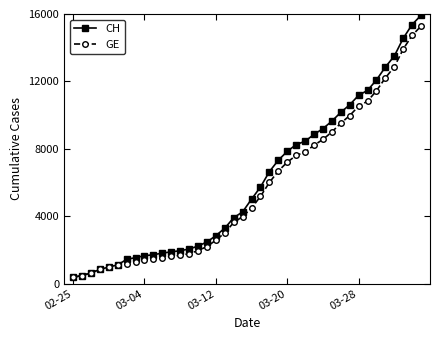

Which series has the largest total across all categories?

CH